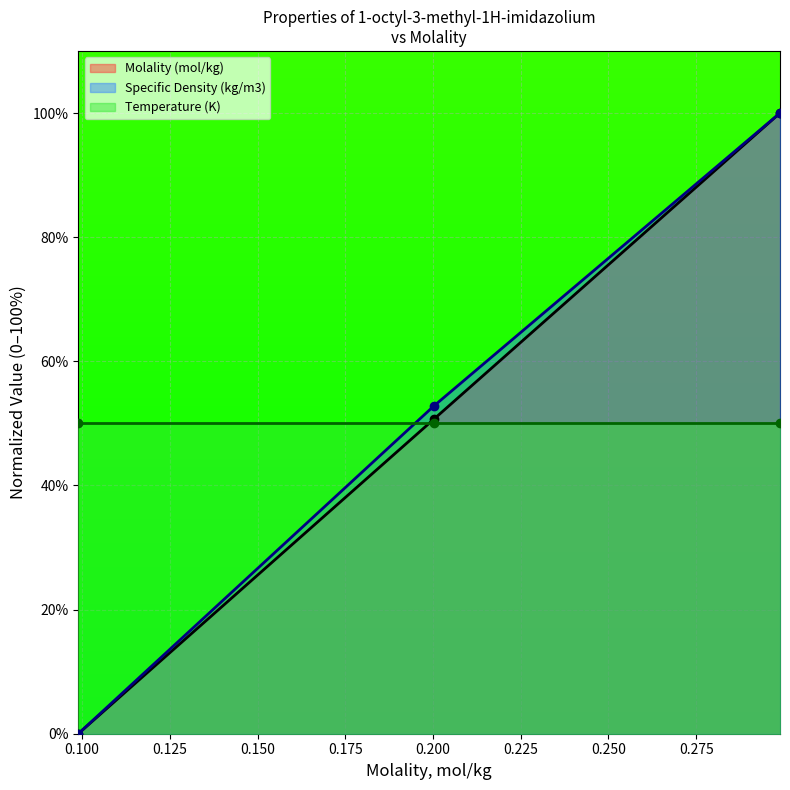

Which series has the largest total across all categories?

Specific Density (kg/m3)